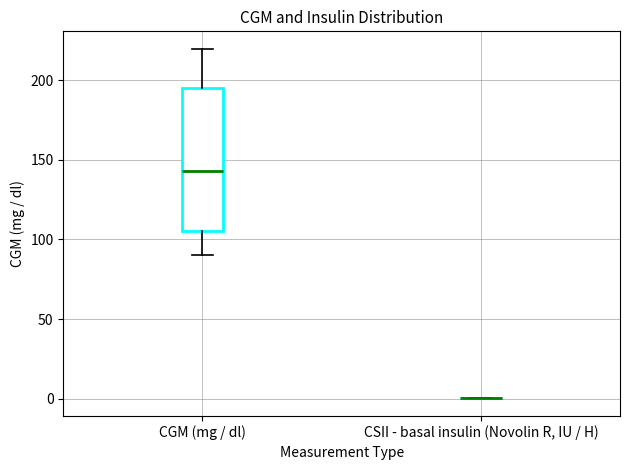

Where is the upper edge of the box for CGM (mg / dl) on the y-axis? The values are not printed on the chart, so give them approximately, as read against the axis.

195